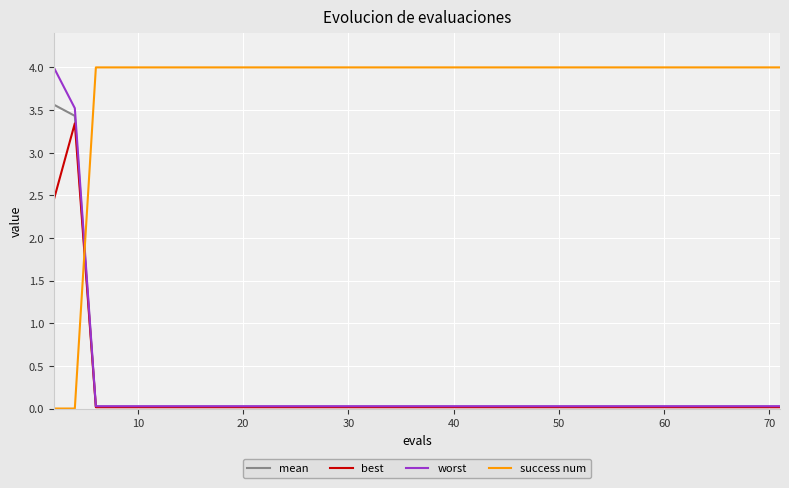

At how many categories does at least one series exceed 0?

17